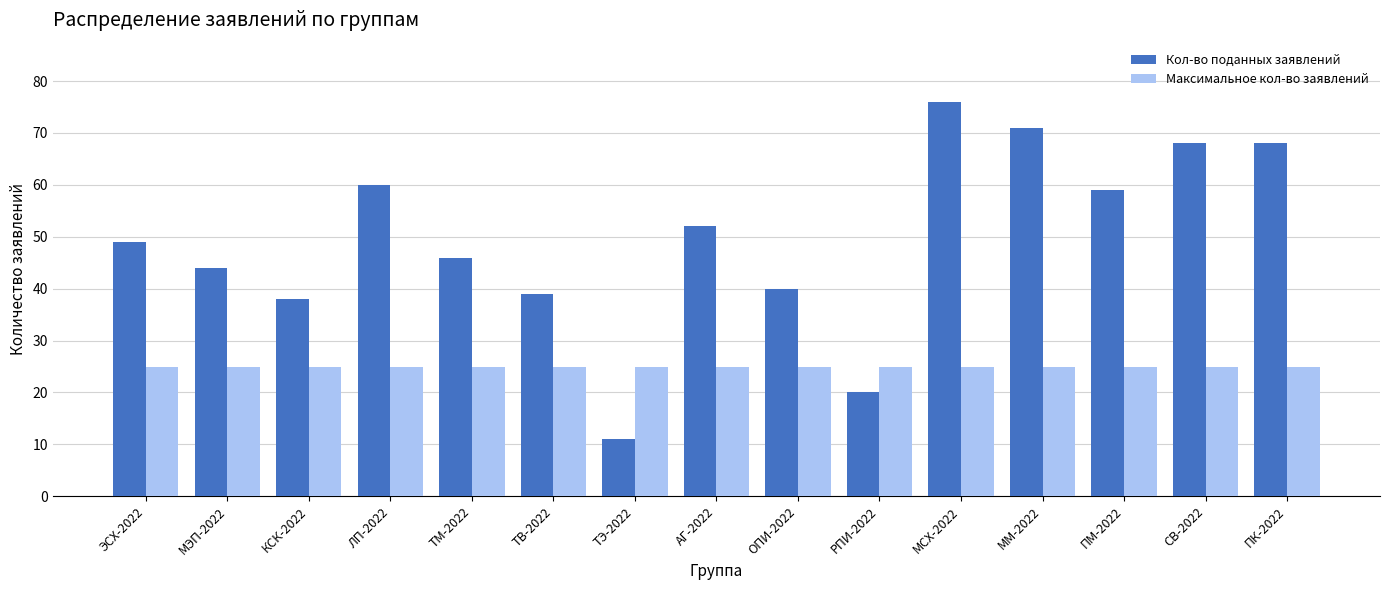

Reading left to right, list all the values displayed in this chart.

Кол-во поданных заявлений: ЭСХ-2022=49	МЭП-2022=44	КСК-2022=38	ЛП-2022=60	ТМ-2022=46	ТВ-2022=39	ТЭ-2022=11	АГ-2022=52	ОПИ-2022=40	РПИ-2022=20	МСХ-2022=76	ММ-2022=71	ПМ-2022=59	СВ-2022=68	ПК-2022=68
Максимальное кол-во заявлений: ЭСХ-2022=25	МЭП-2022=25	КСК-2022=25	ЛП-2022=25	ТМ-2022=25	ТВ-2022=25	ТЭ-2022=25	АГ-2022=25	ОПИ-2022=25	РПИ-2022=25	МСХ-2022=25	ММ-2022=25	ПМ-2022=25	СВ-2022=25	ПК-2022=25